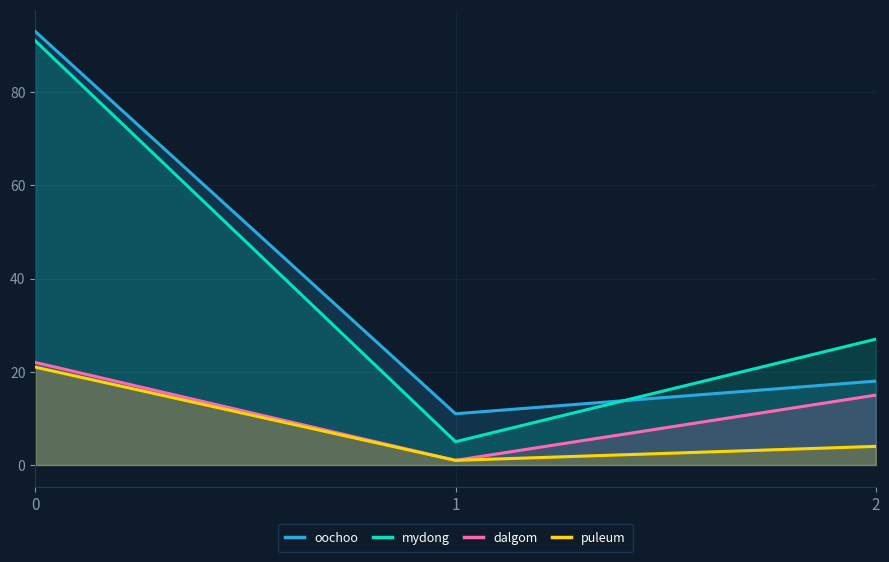

The oochoo series shows 147 at 0. True or false?

False